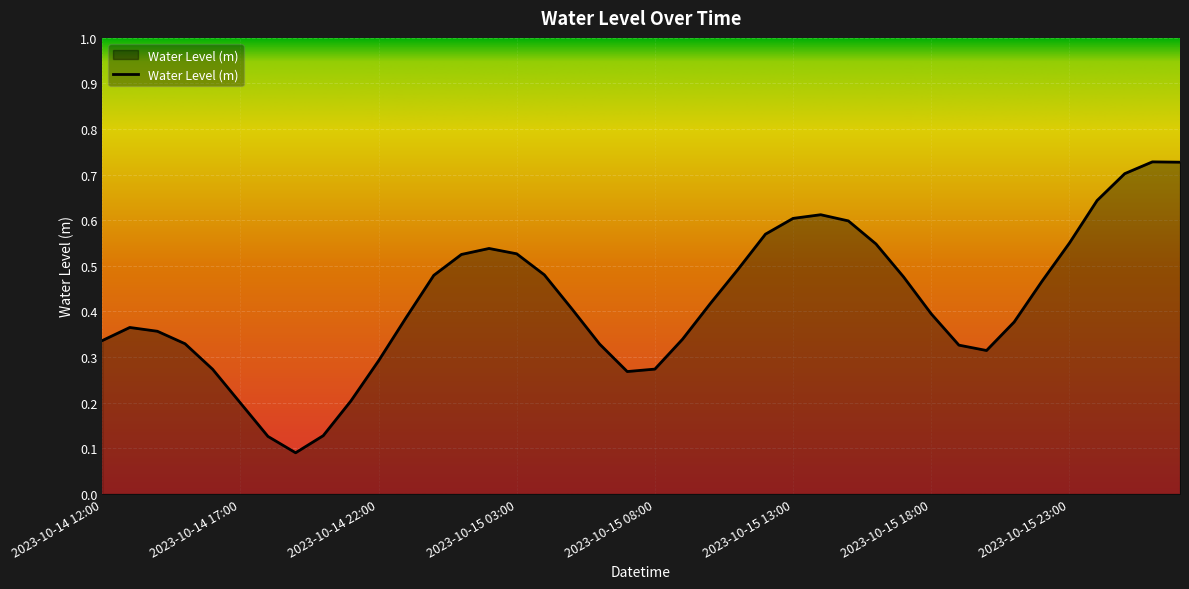

What is the sum of all values?

16.8